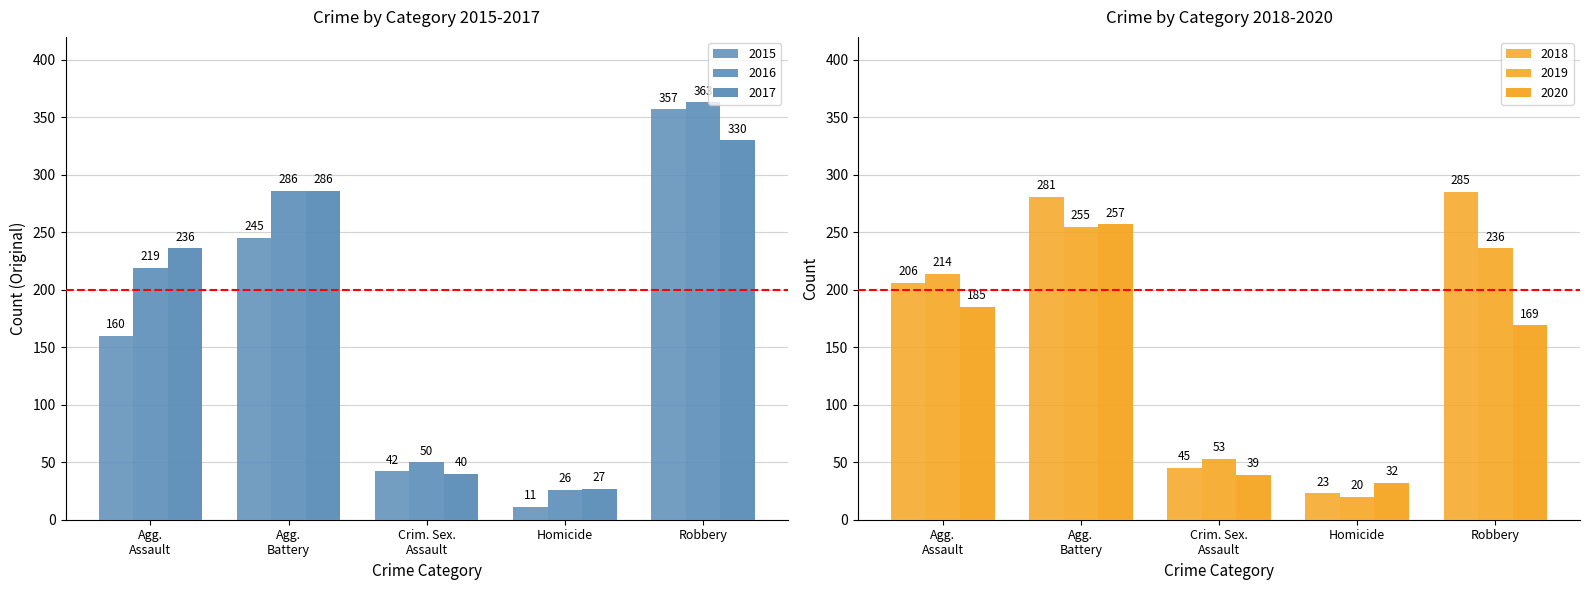

Which category has the highest value across all series?

Robbery